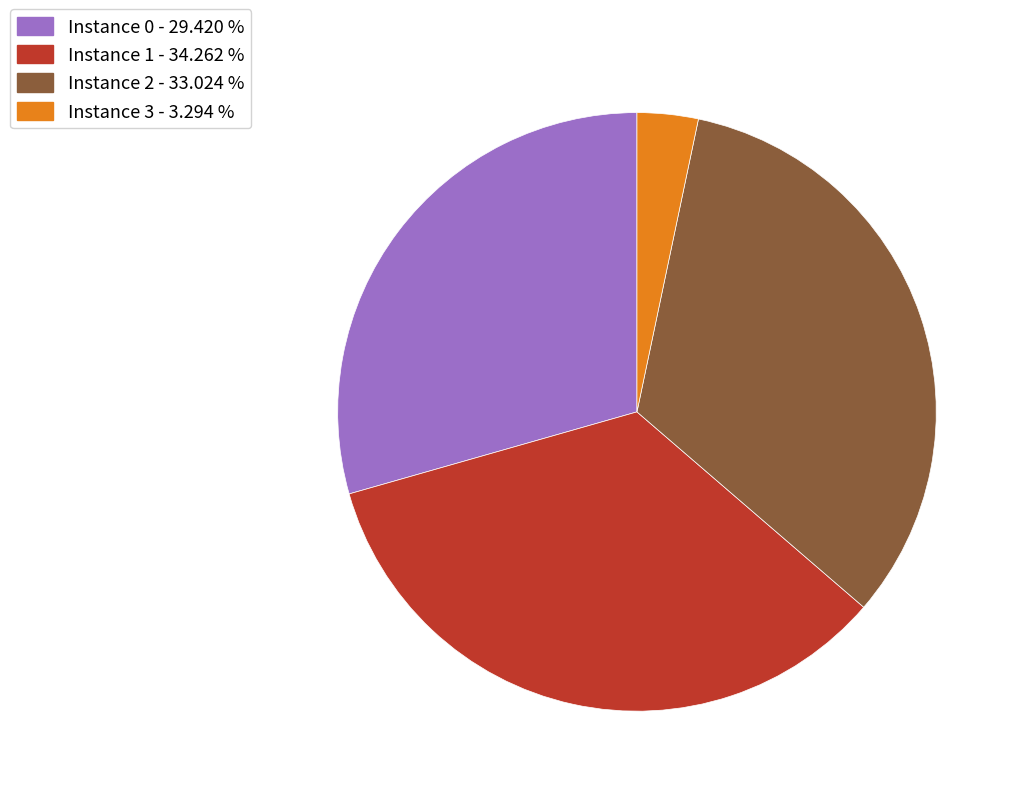

Is there a majority slice in this chart?

No